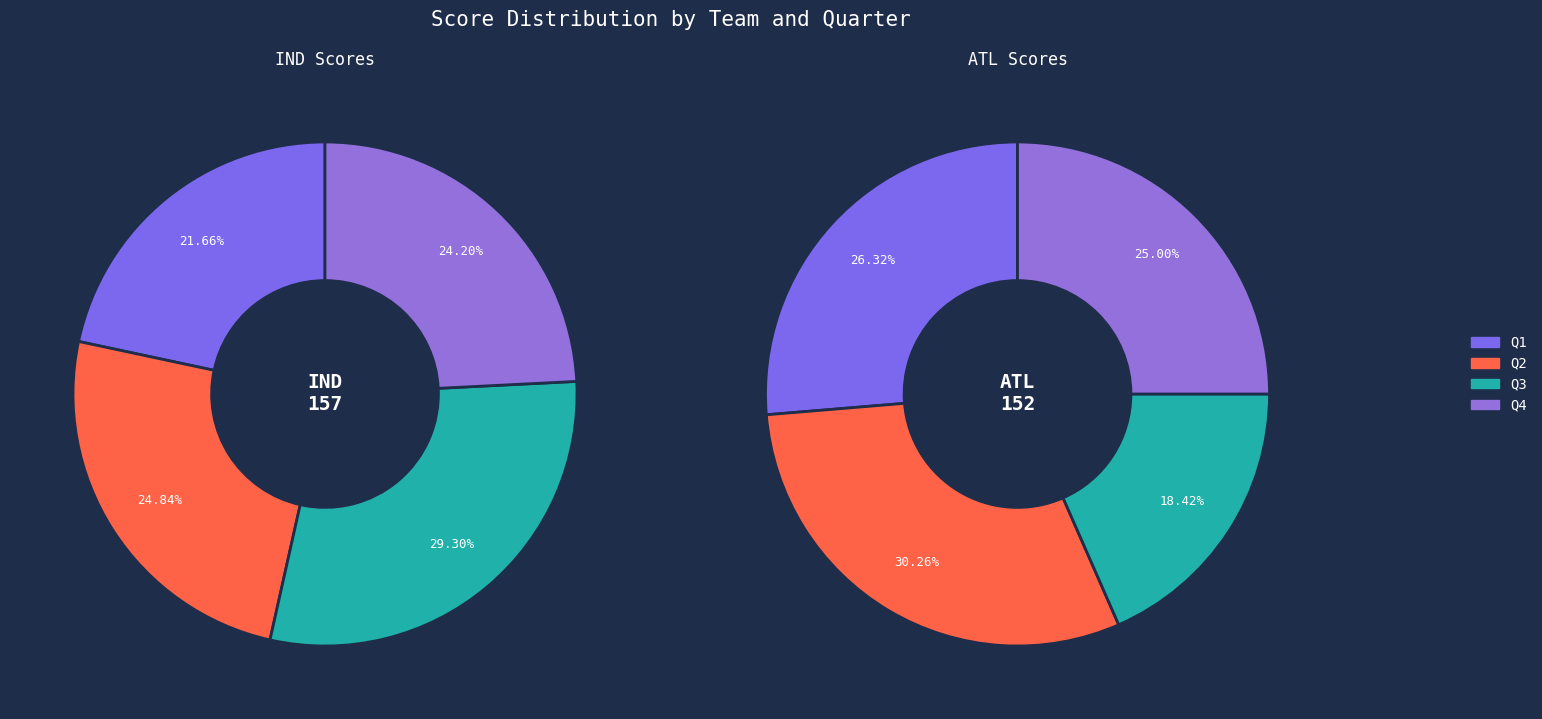

To the nearest percent, what is the difference between the IND and ATL slice percentages?

8%